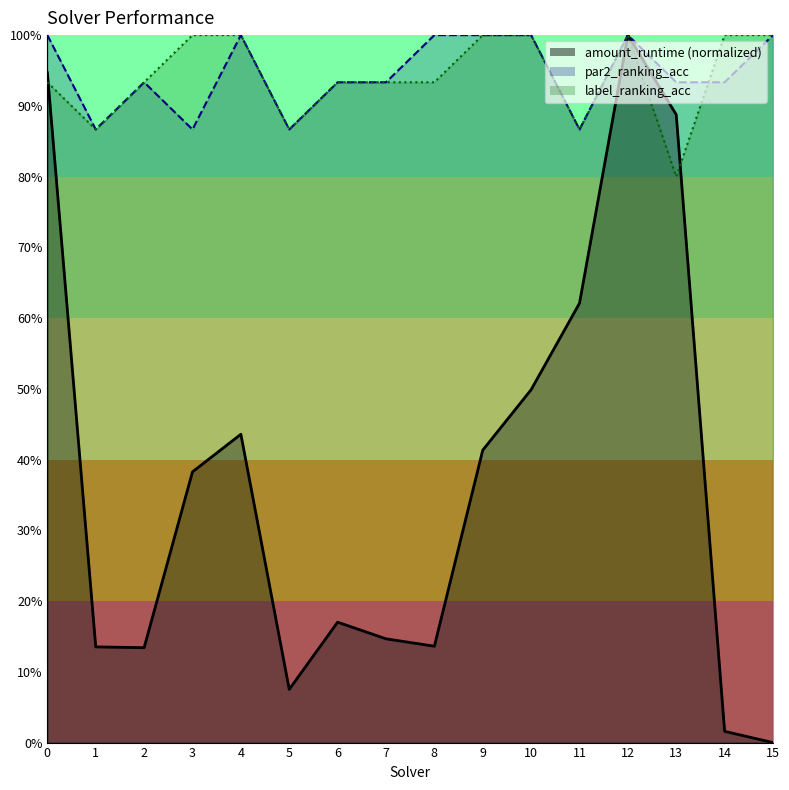

The value of par2_ranking_acc at 1 is 0.9. True or false?

True